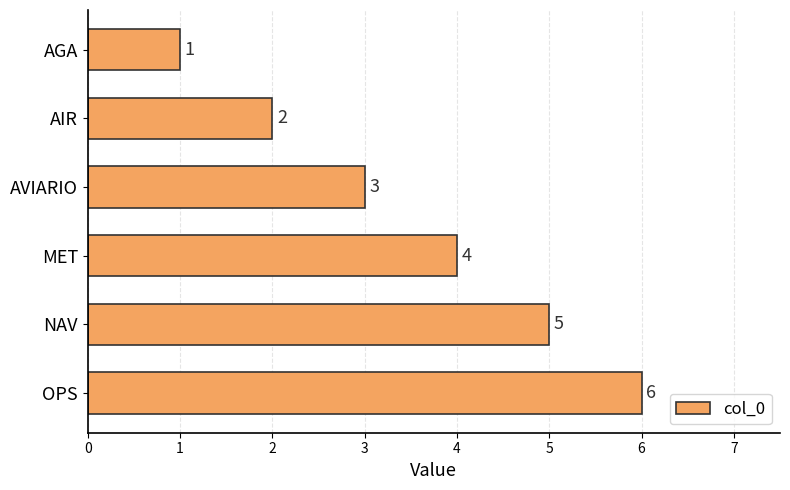

What position from the top is MET?

4